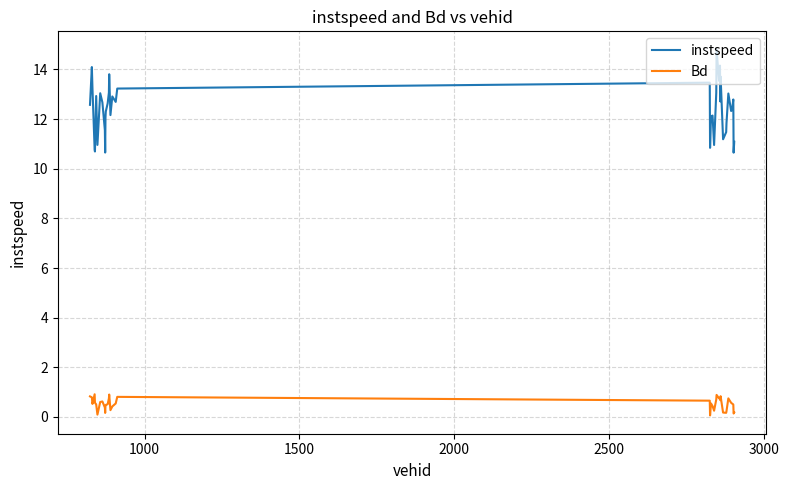

List the series in order of their peak value, lowest first.

Bd, instspeed